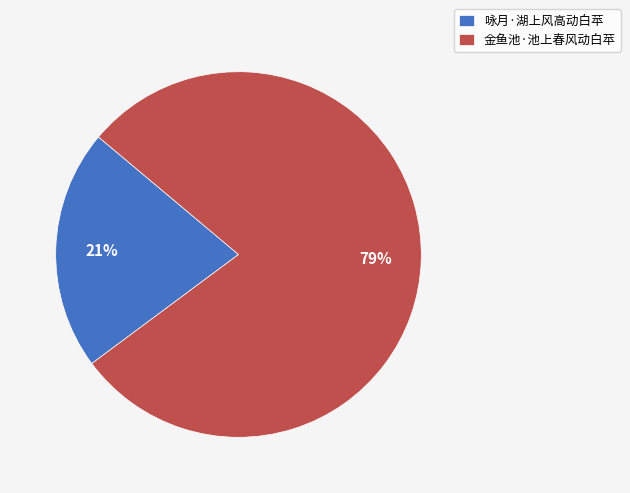

What is the majority slice?

金鱼池·池上春风动白苹